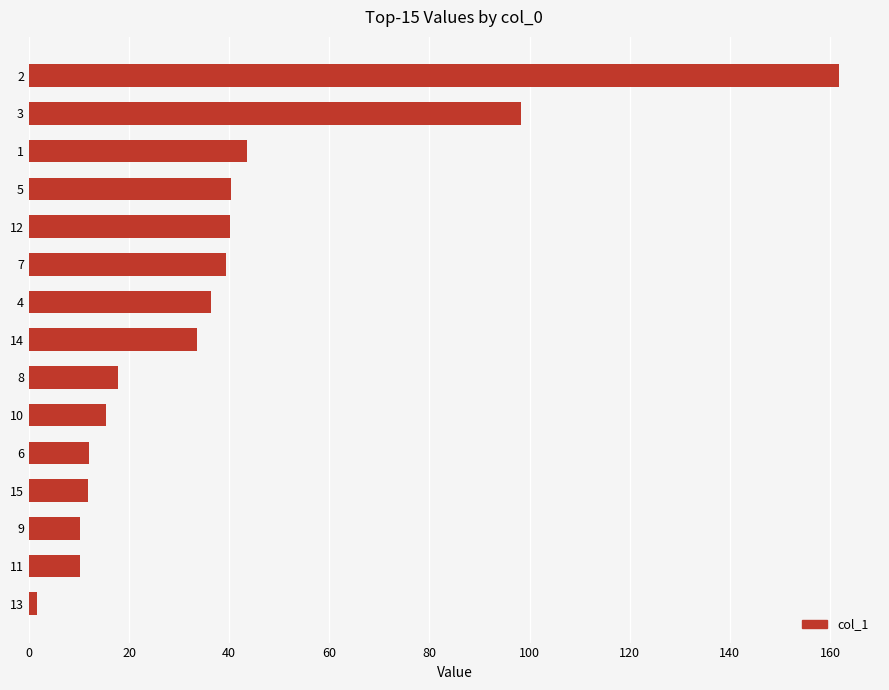

What is the ratio of the value at 12 to the value at 8?

2.2